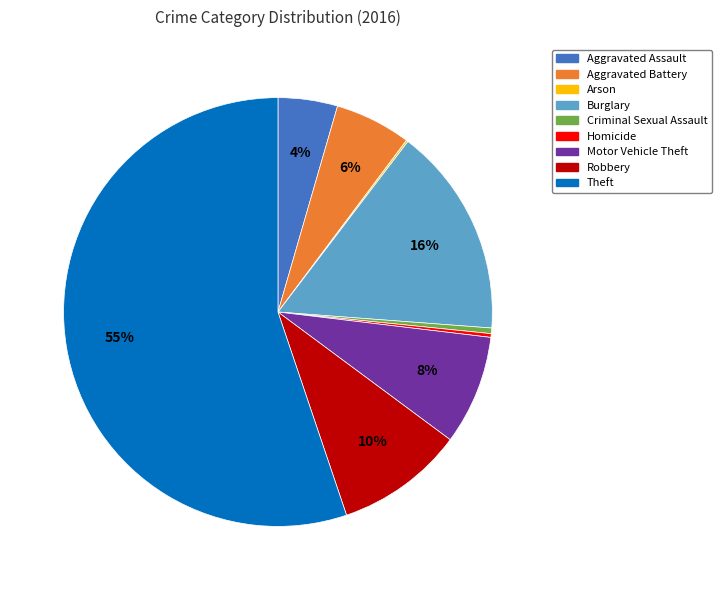

Which has a higher value, Aggravated Assault or Burglary?

Burglary